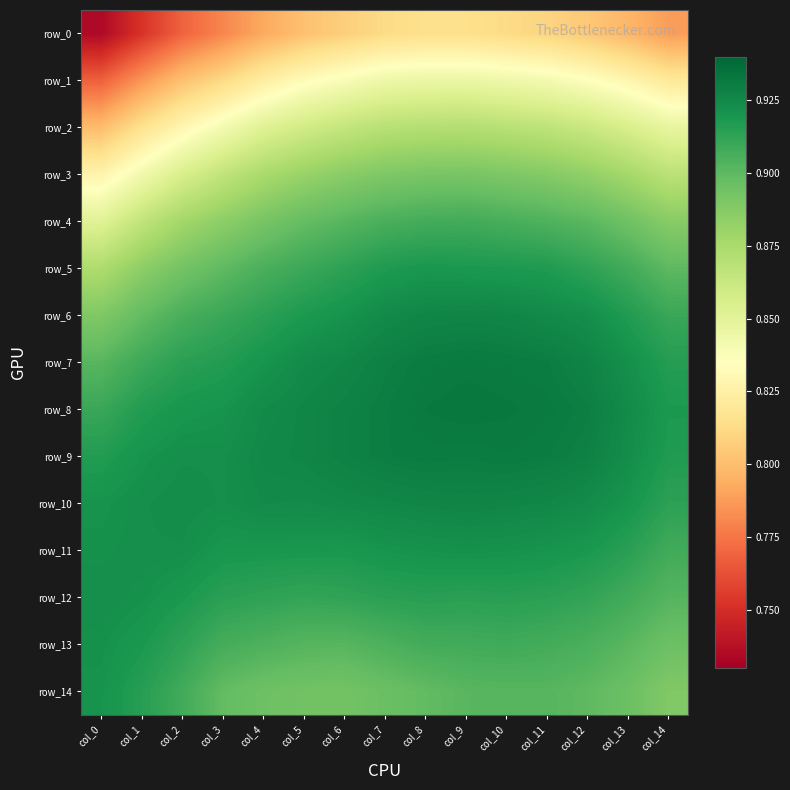

How many series are shown in this chart?

15